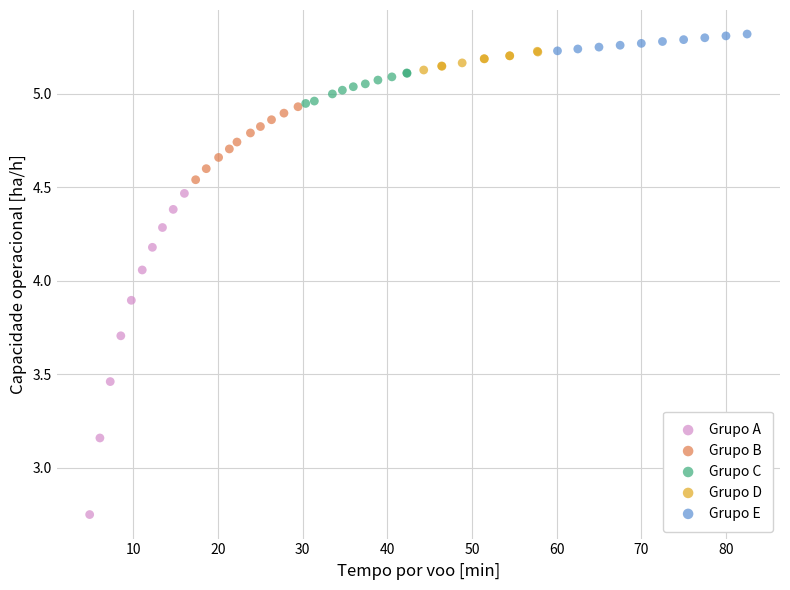

Which series has the largest Y range (max minus min)?

Grupo A